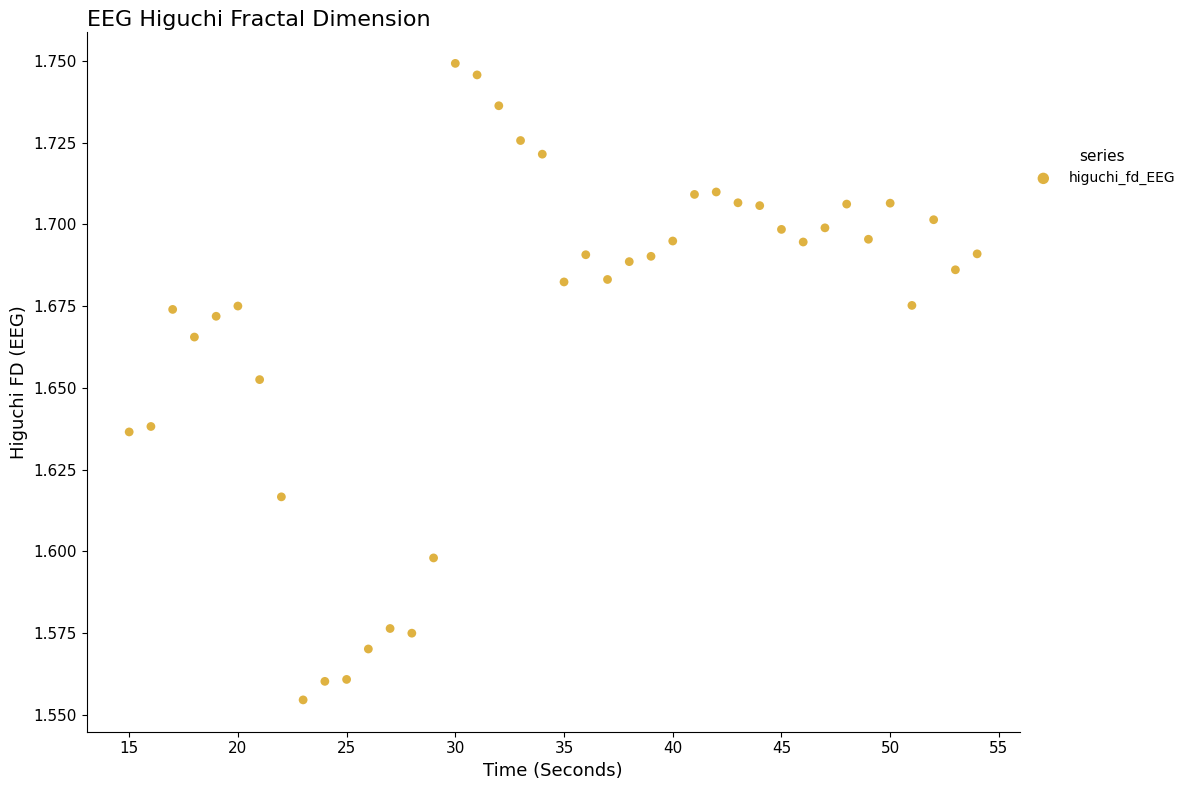

What is the range of X values (max minus min)?

39.0